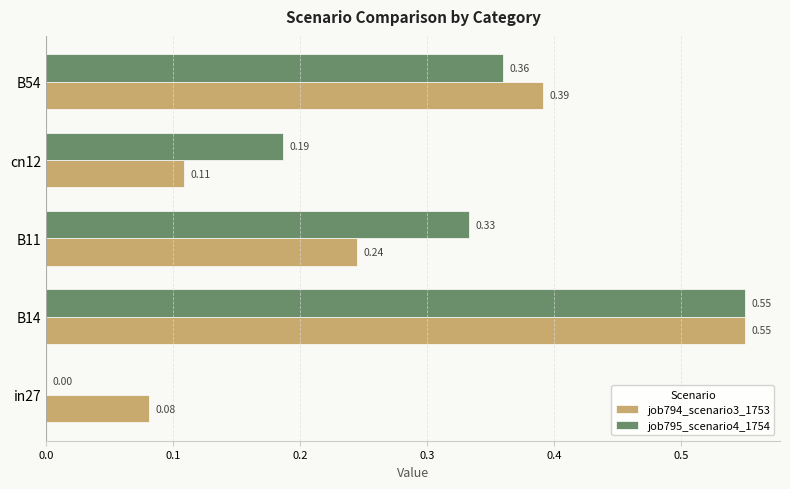

At which category is the sum across all series the highest?

B14